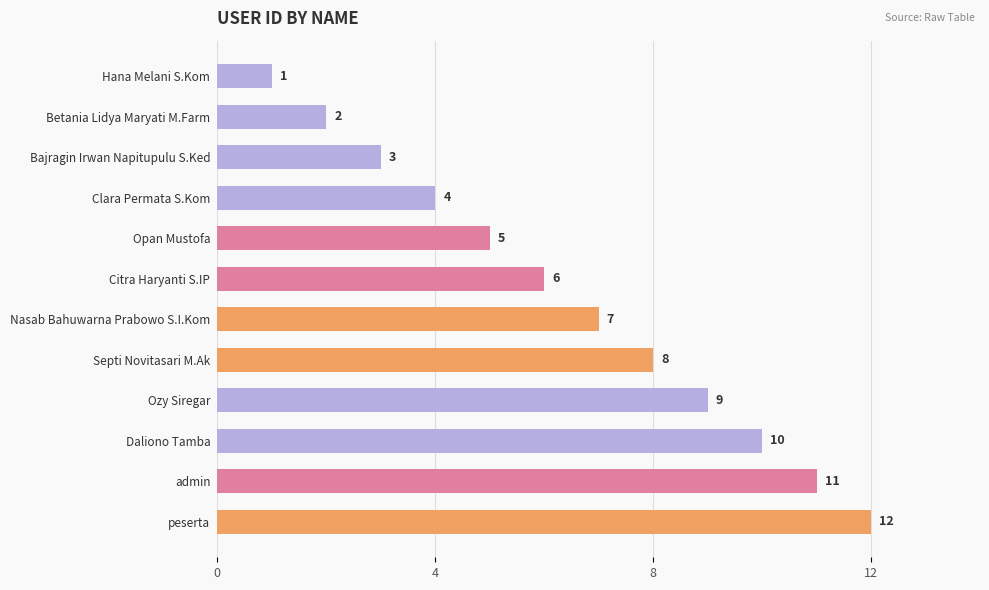

Read the value at Septi Novitasari M.Ak, to the nearest 10.

10